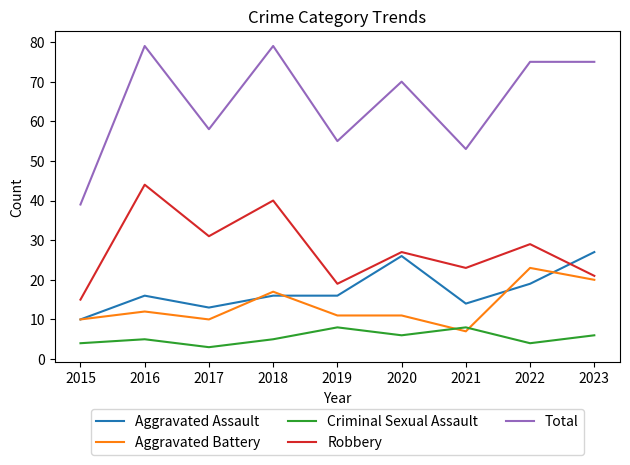

Reading right to left, what are all the values shown in this chart?

Aggravated Assault: 27	19	14	26	16	16	13	16	10
Aggravated Battery: 20	23	7	11	11	17	10	12	10
Criminal Sexual Assault: 6	4	8	6	8	5	3	5	4
Robbery: 21	29	23	27	19	40	31	44	15
Total: 75	75	53	70	55	79	58	79	39